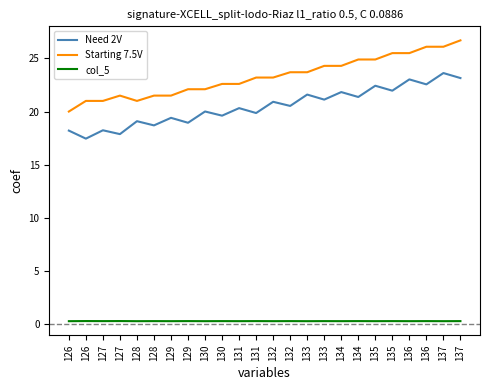

Does the chart have visible grid lines?

No